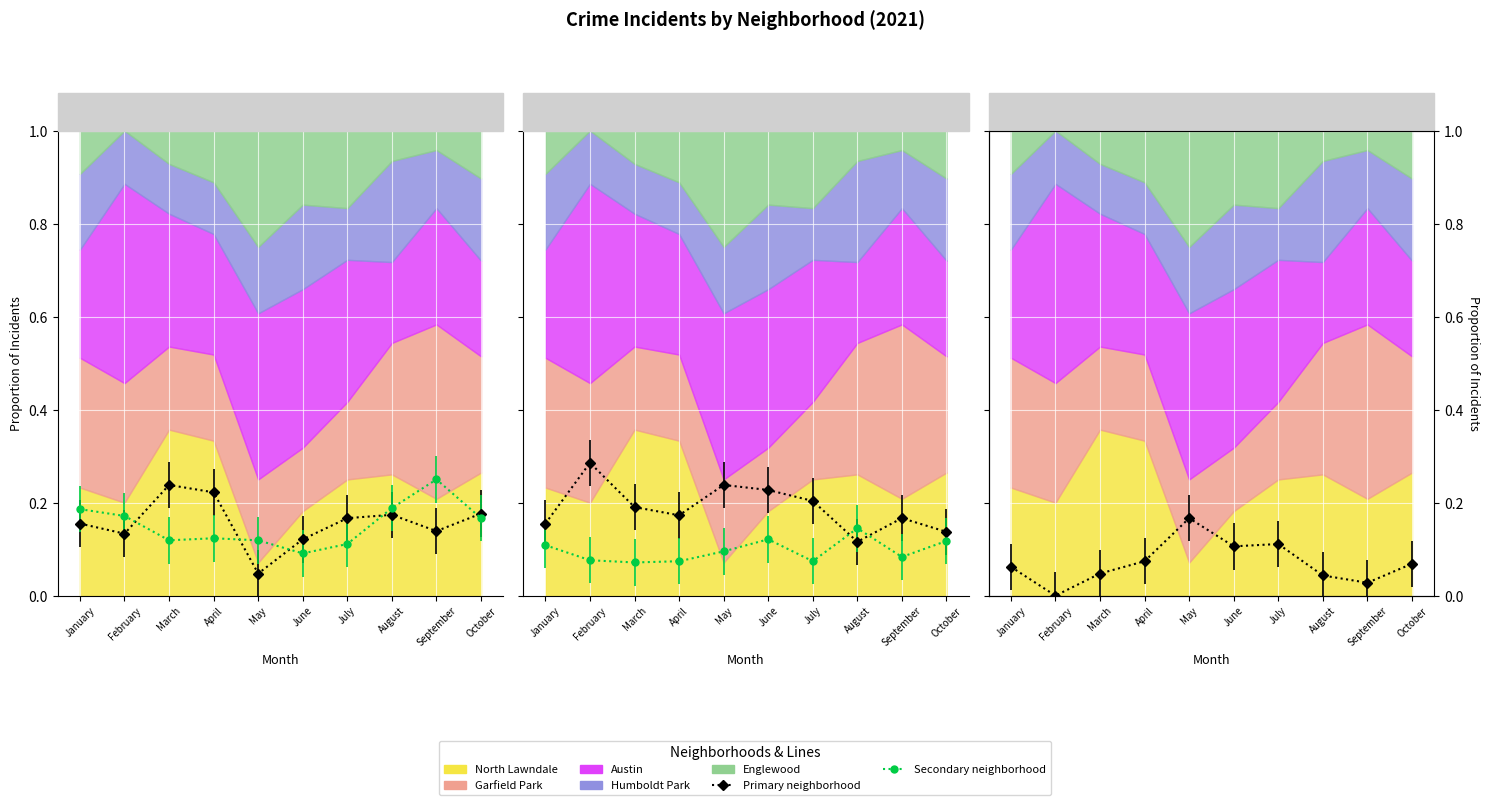

Which series has the widest spread of values?

North Lawndale (line)